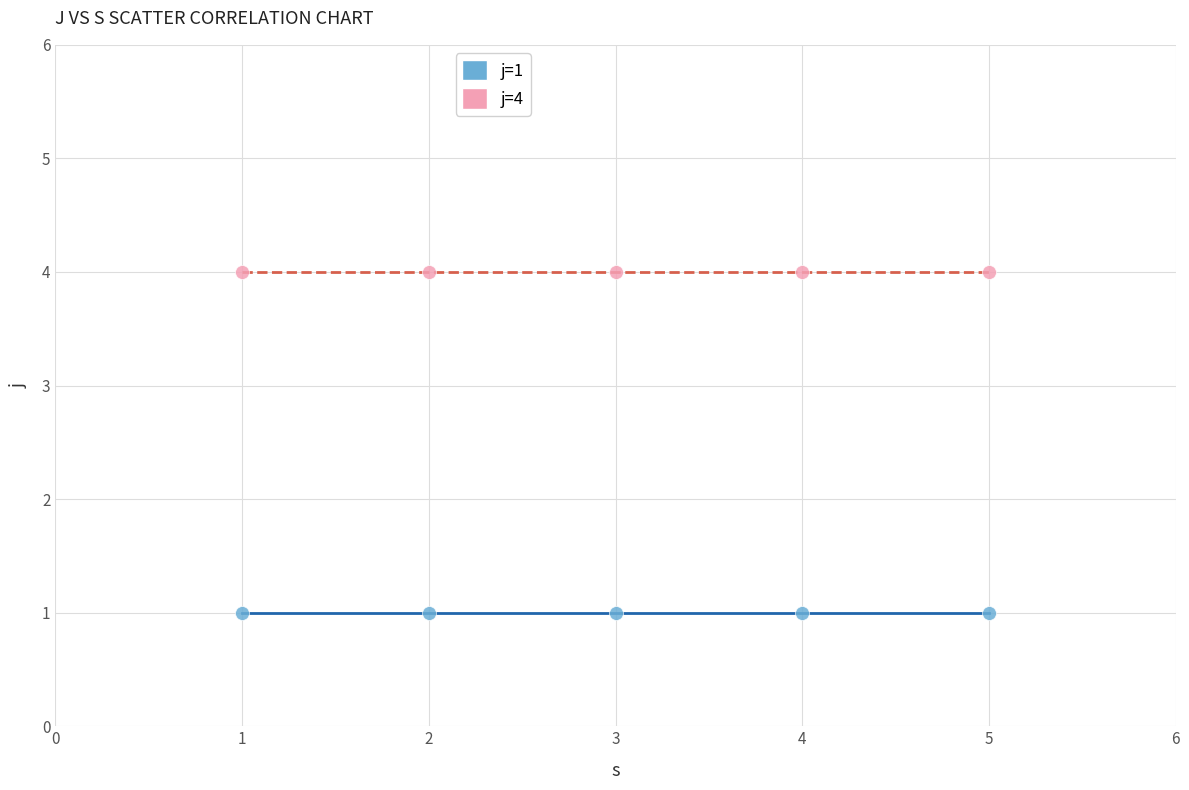

Which series contains the lowest Y value?

j=1